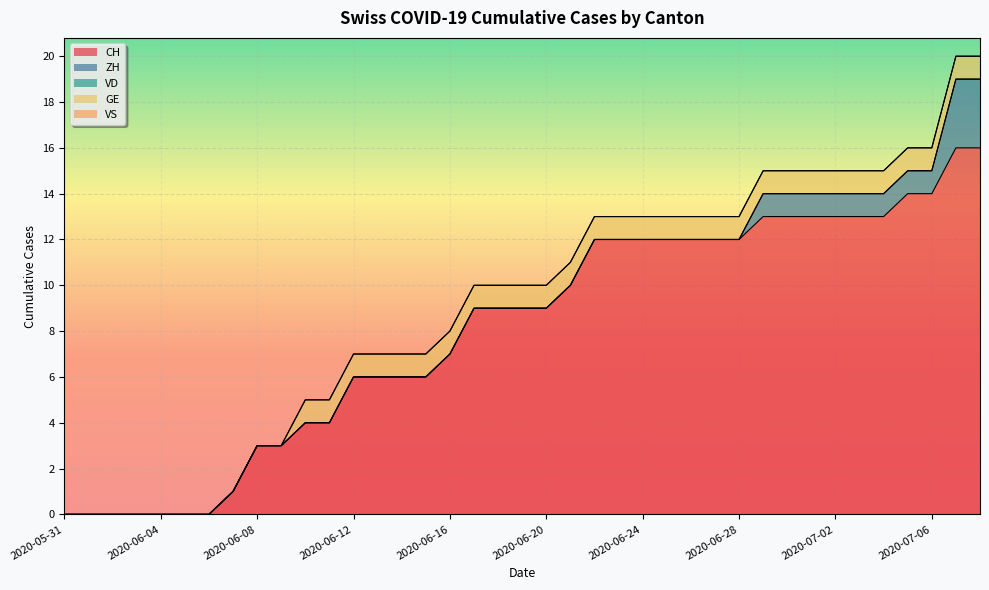

Is the value of CH at 2020-06-13 greater than the value of ZH at 2020-06-22?

Yes